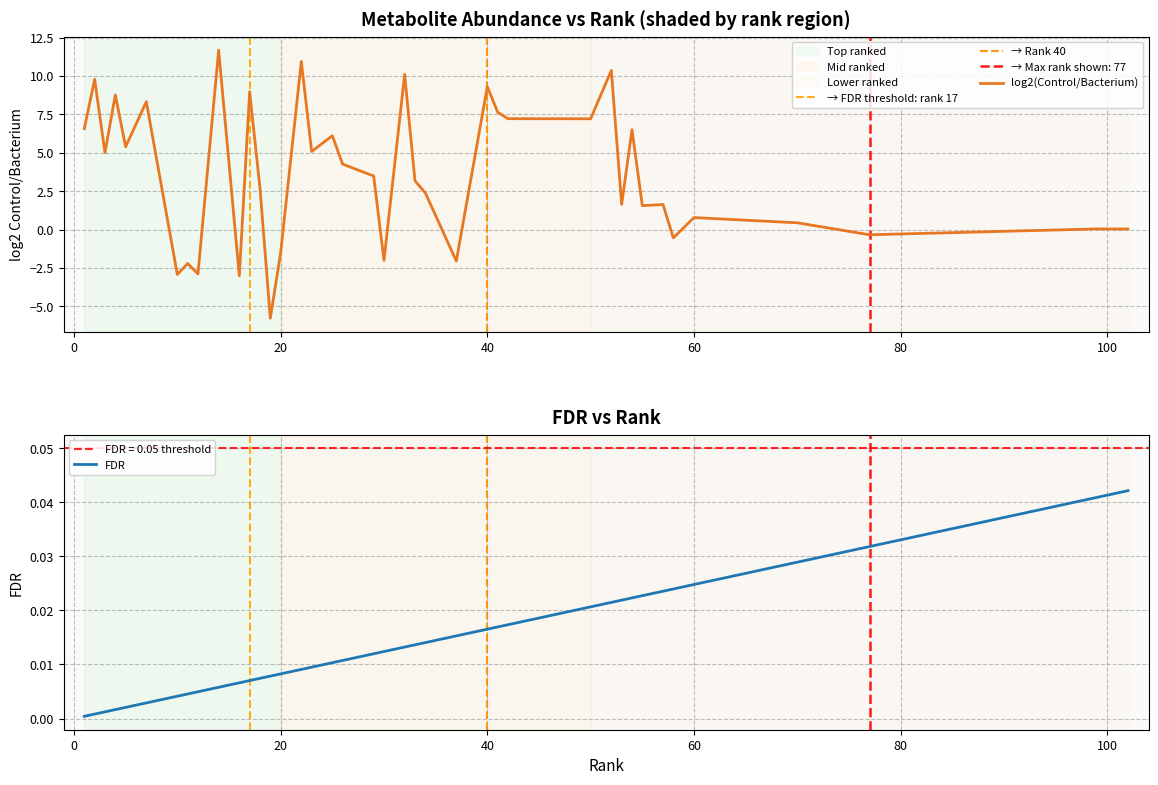

How many negative values does the log2_Control_bacterium series have?

10